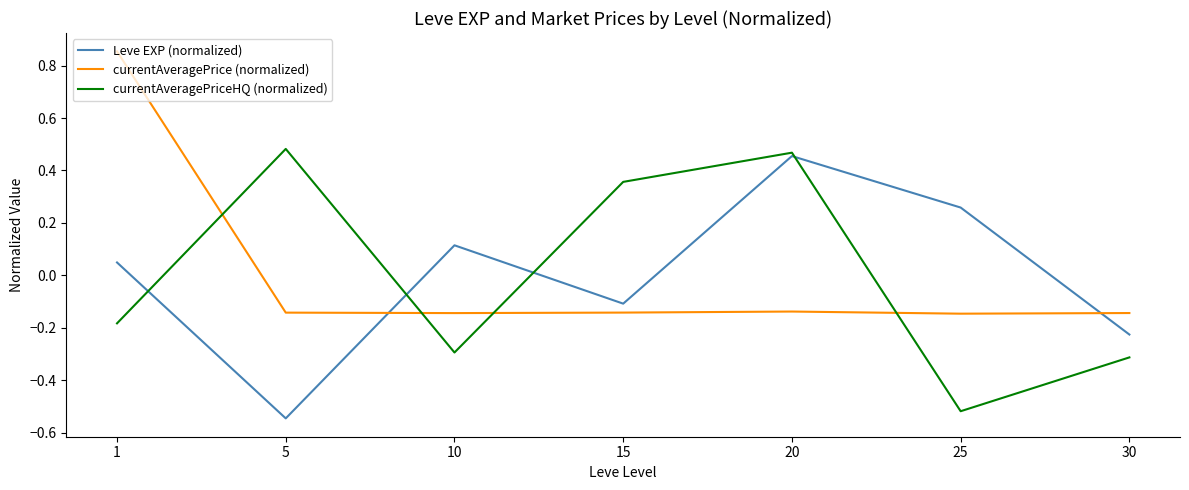

What are all the series names shown in the legend?

Leve EXP (normalized), currentAveragePrice (normalized), currentAveragePriceHQ (normalized)